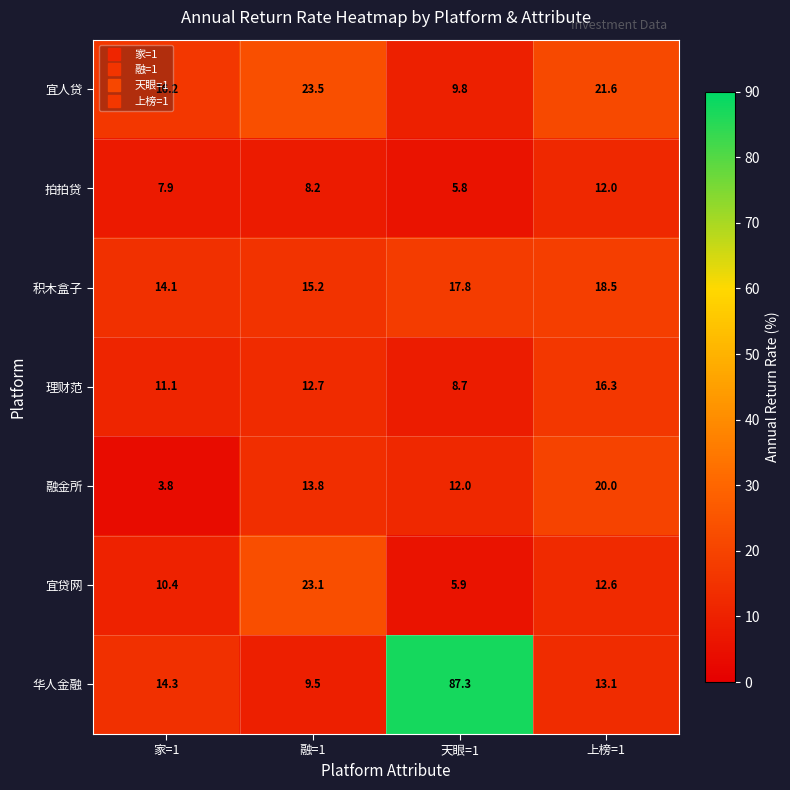

Which series has the widest spread of values?

华人金融